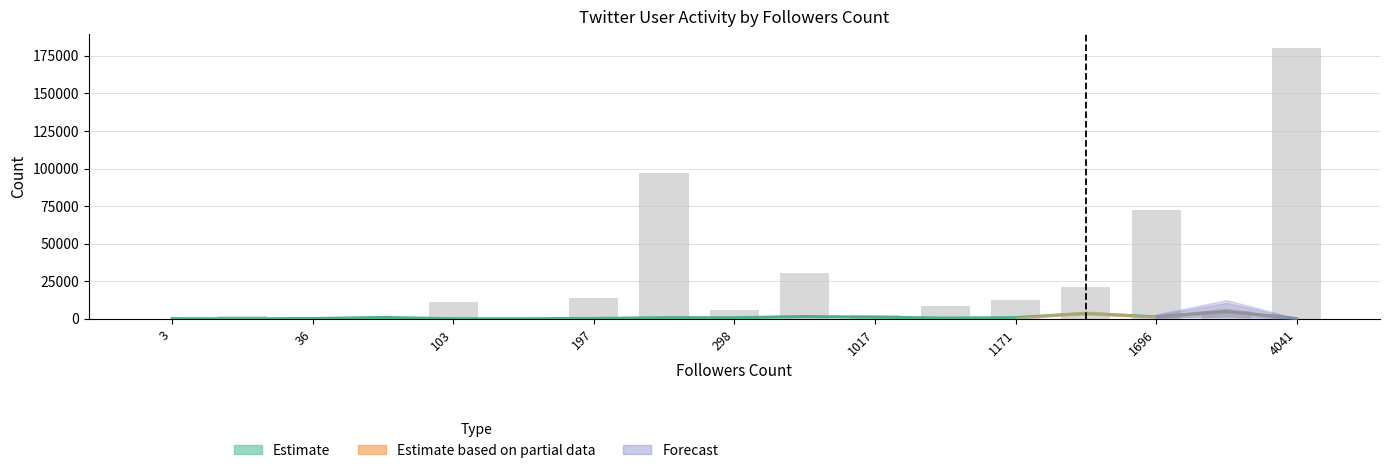

The friends_count series shows 18 at m7admit. True or false?

False